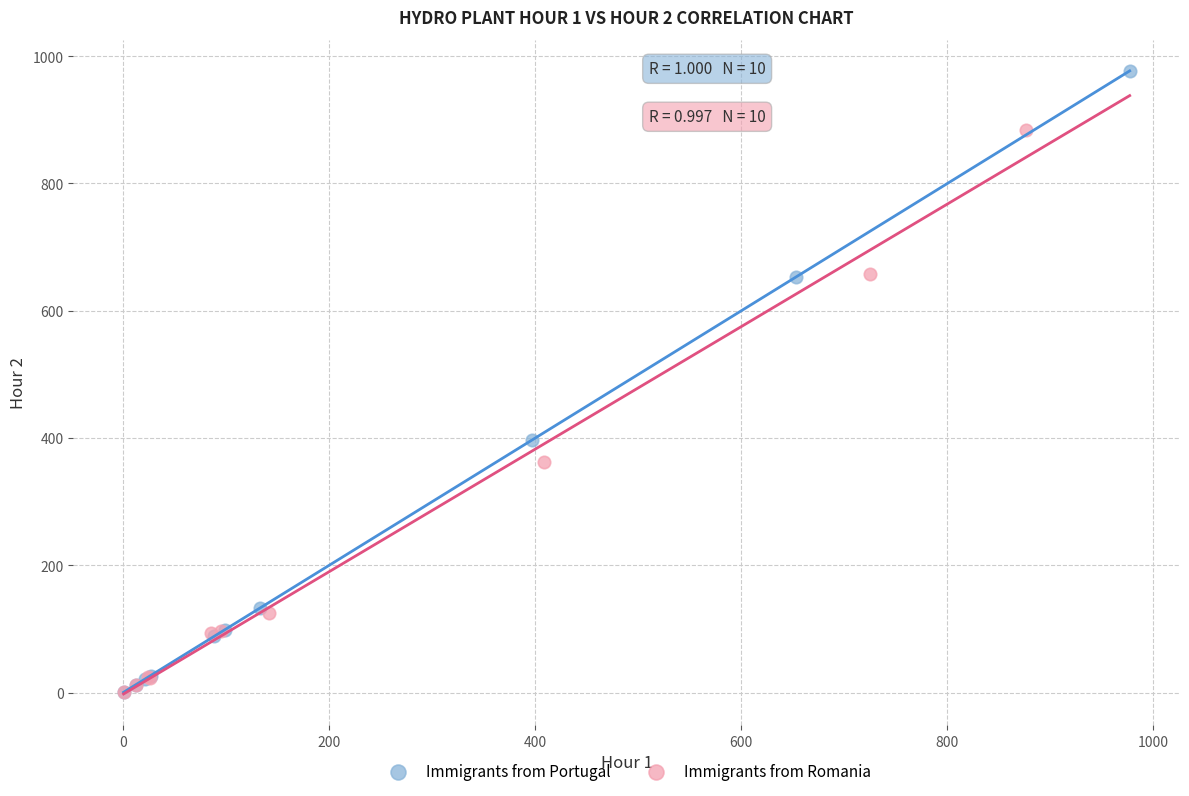

Which series contains the highest Y value?

Immigrants from Portugal